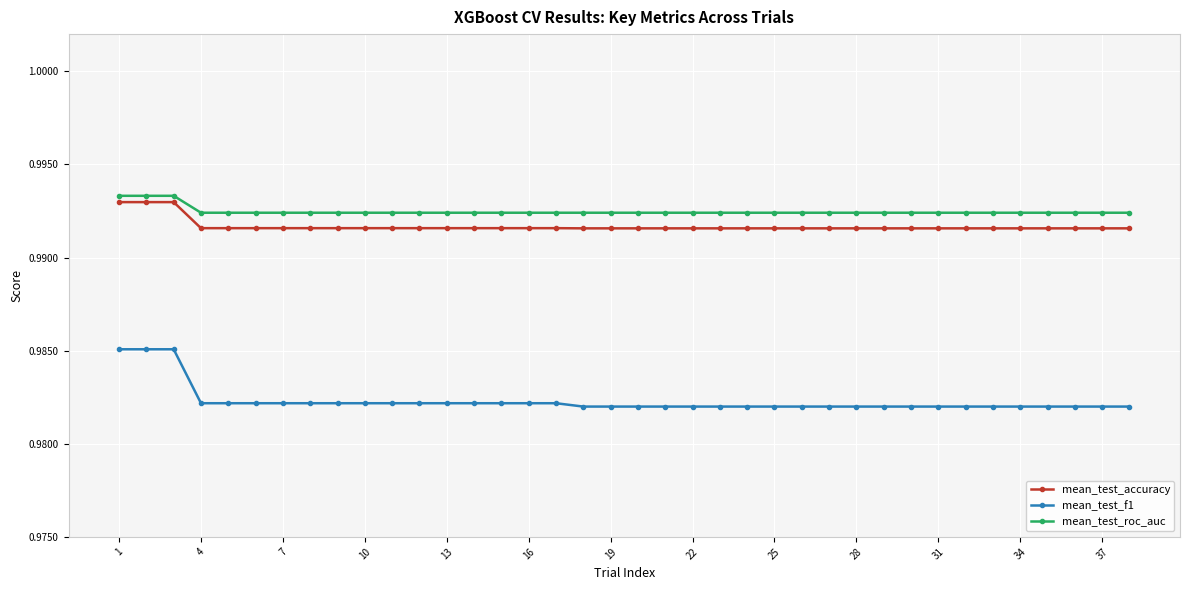

Which series has the largest range (max minus min)?

mean_test_f1